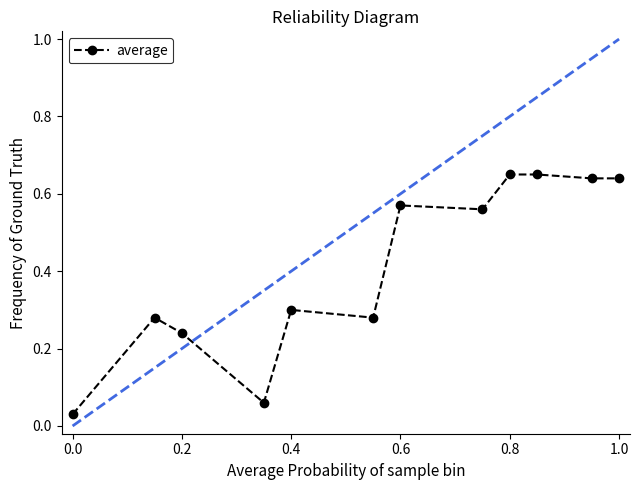

What is the average value?

0.4